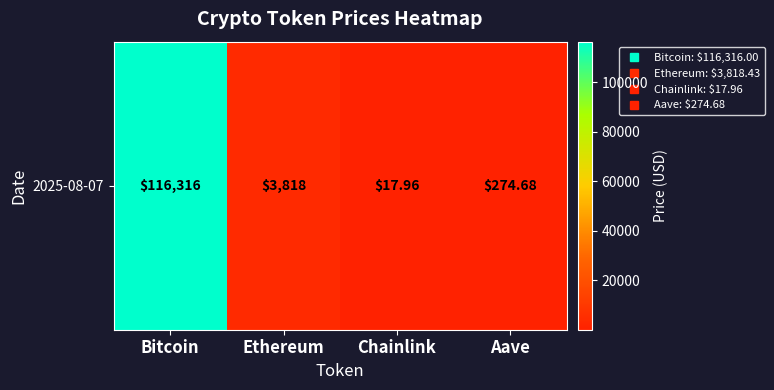

Reading right to left, what are all the values shown in this chart?

274.7	18.0	3818.4	116316.0